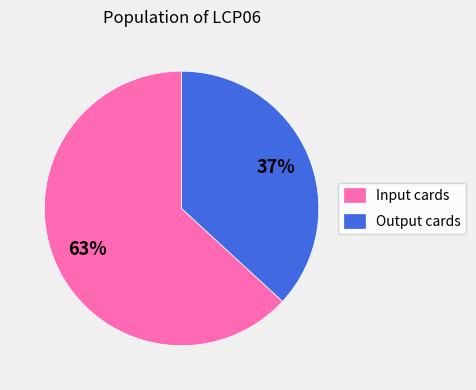

What percentage is the Output cards slice, to the nearest percent?

37%